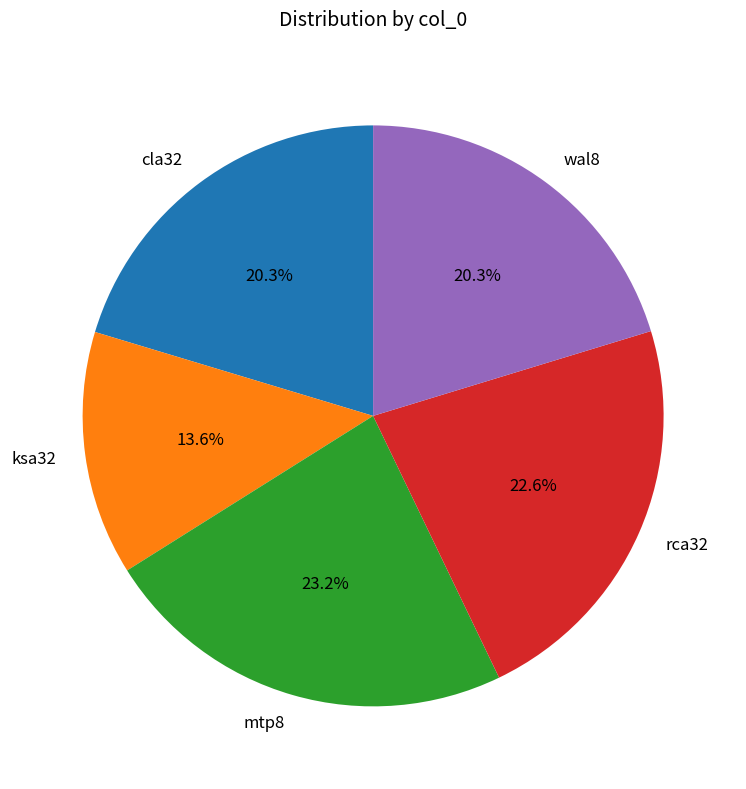

What is the largest slice in the pie chart?

mtp8